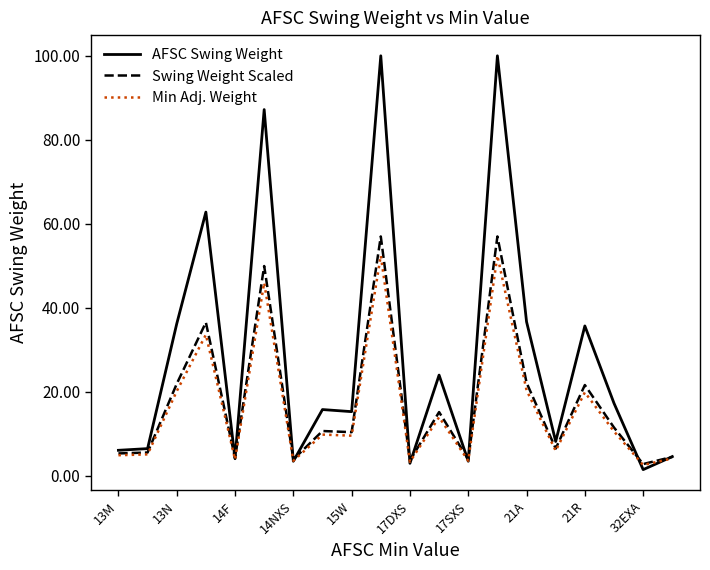

Rank the series by their maximum value, from highest to lowest.

AFSC Swing Weight, Swing Weight Scaled, Min Adj. Weight